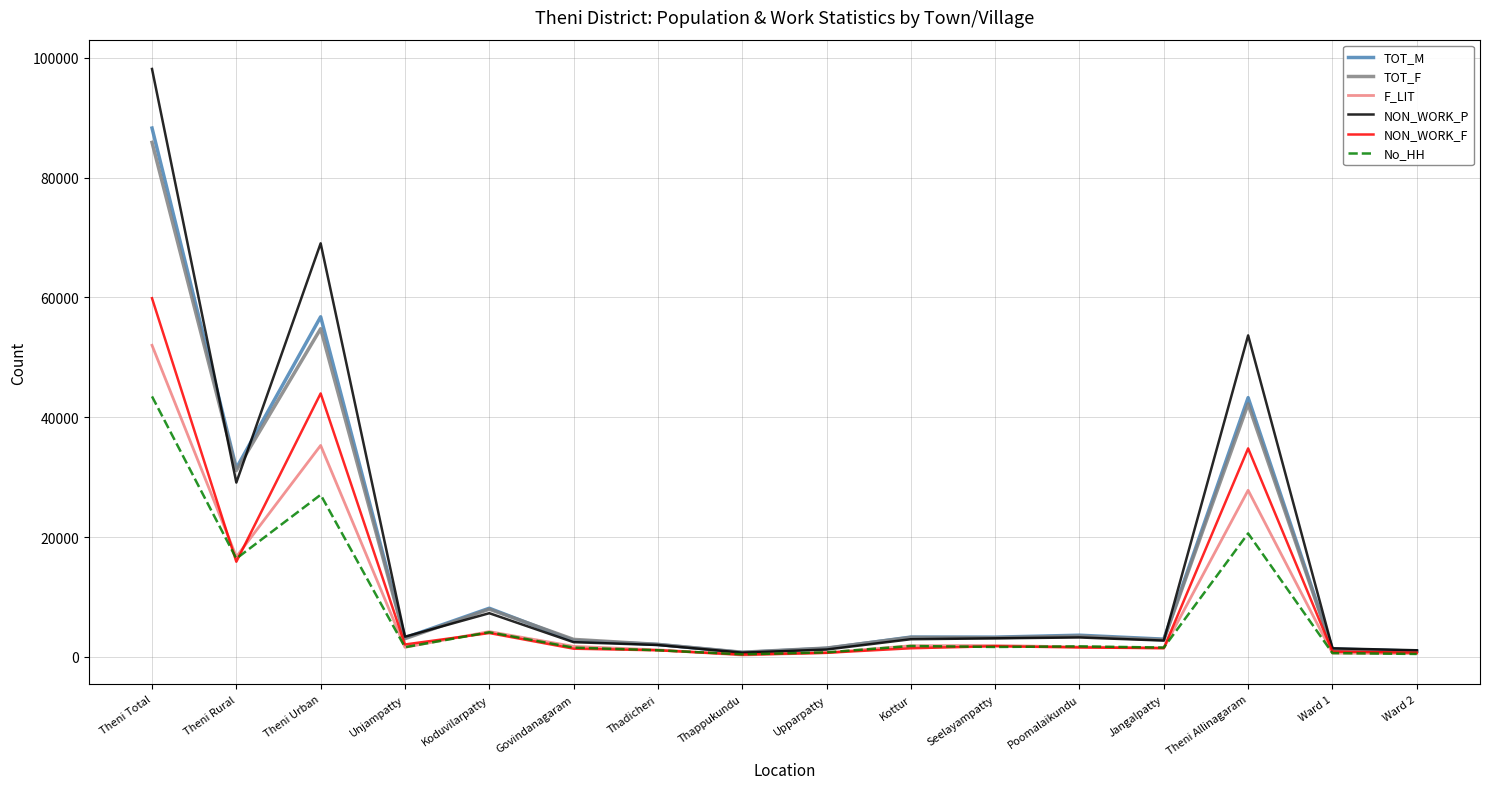

Which series has the largest range (max minus min)?

NON_WORK_P